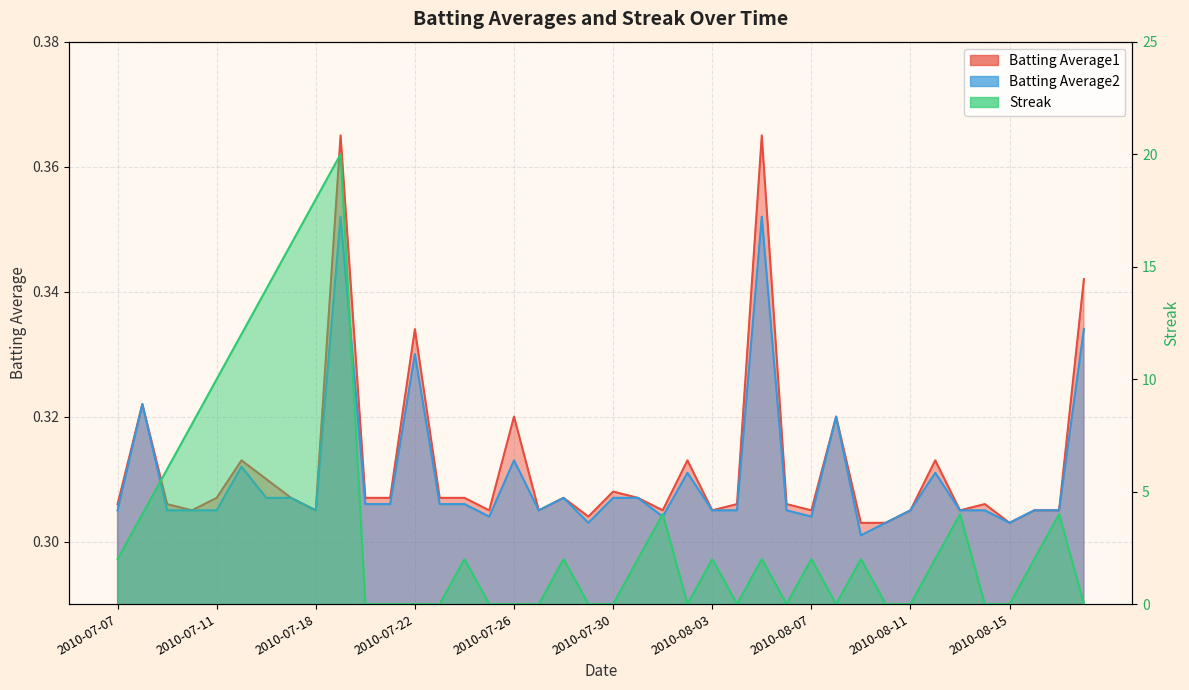

Is it true that Streak equals 4.0 at 2010-08-13?

True